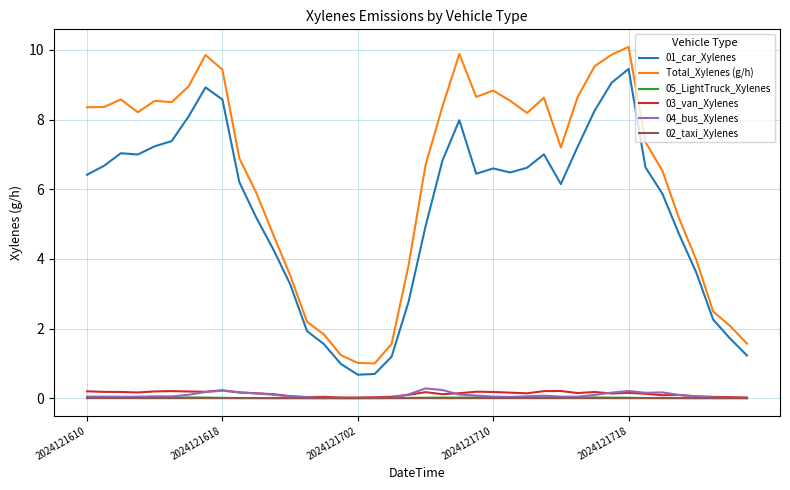

Which series has the largest total across all categories?

Total_Xylenes (g/h)